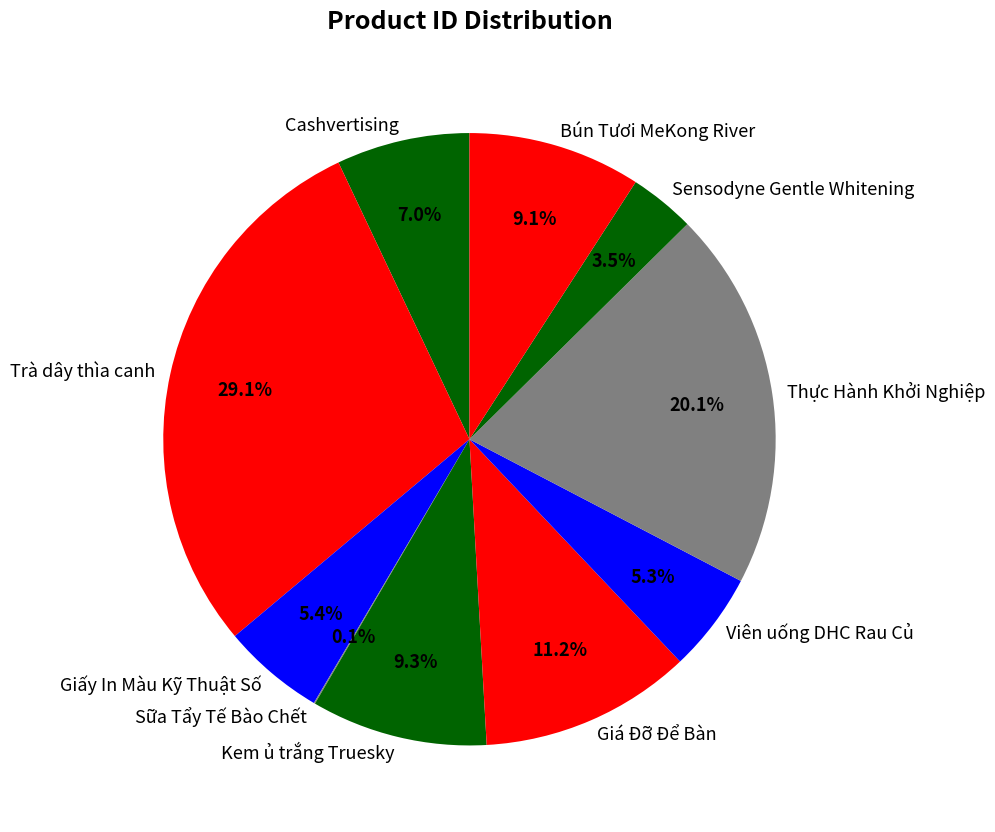

True or false: Thực Hành Khởi Nghiệp accounts for 26% of the total.

False